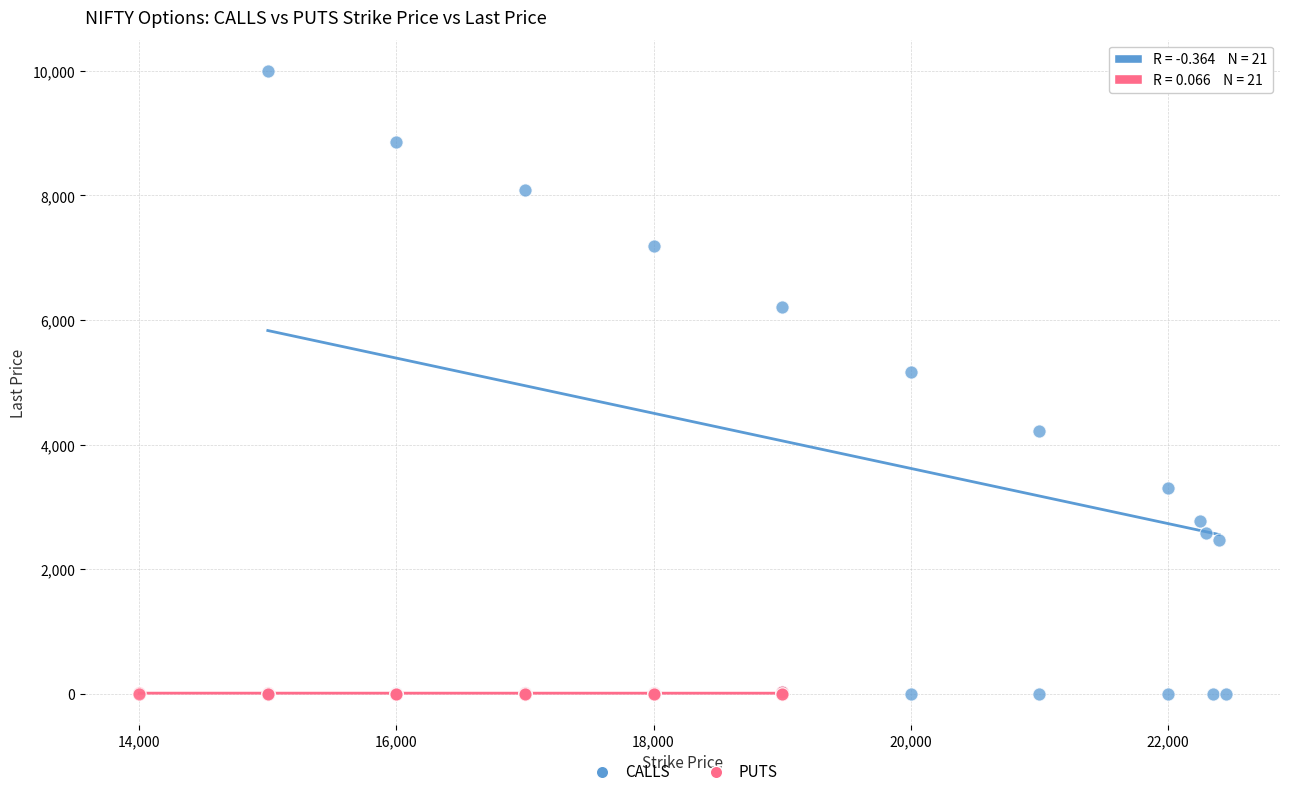

Which series contains the highest Y value?

CALLS